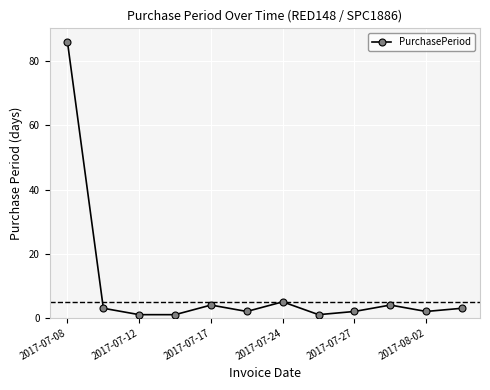

Reading left to right, extract all data points from this chart.

86	3	1	1	4	2	5	1	2	4	2	3